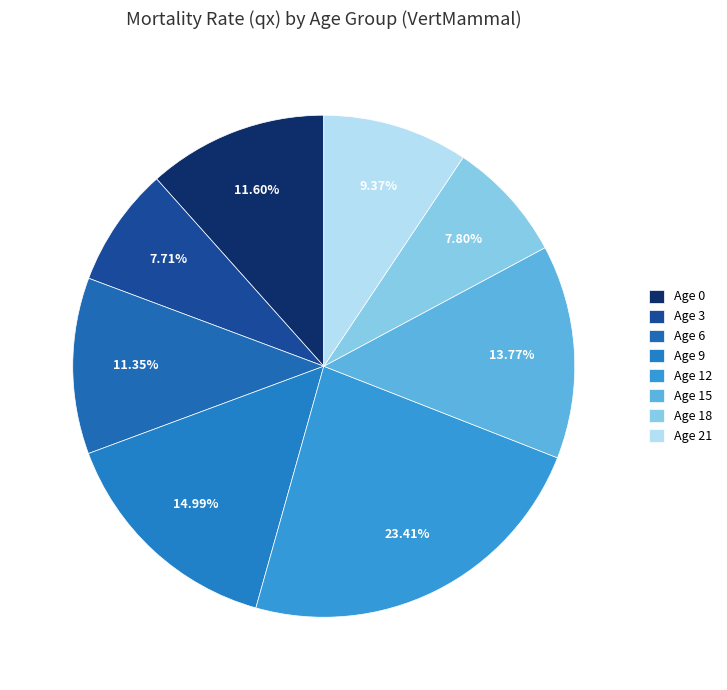

To the nearest percent, what is the average slice percentage?

12%